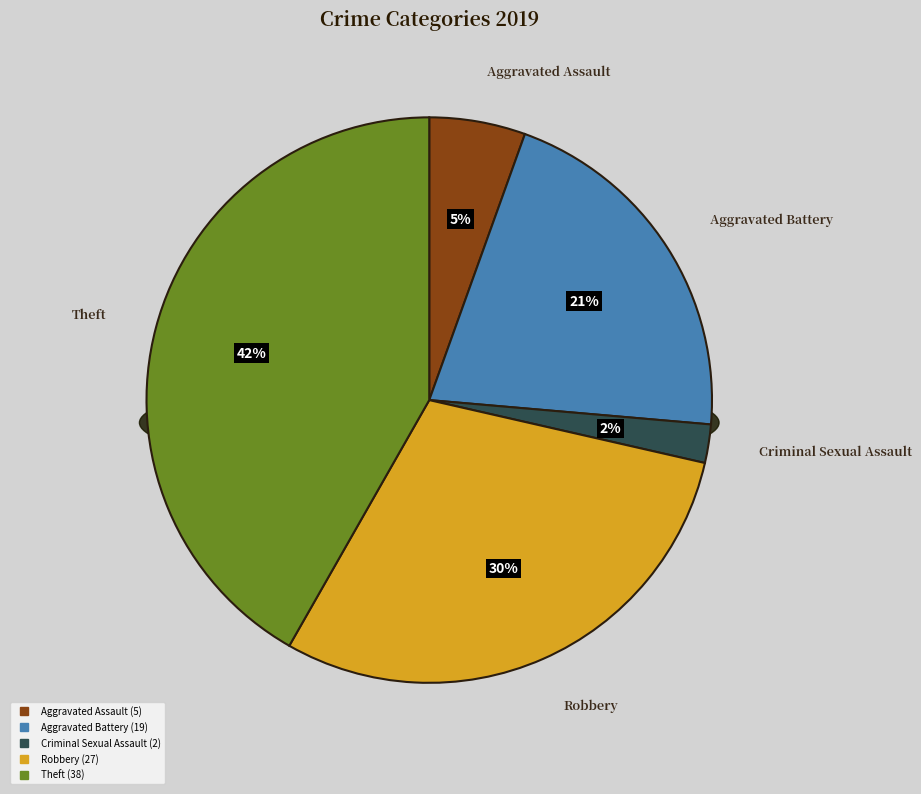

What percentage is the Robbery slice, to the nearest percent?

30%